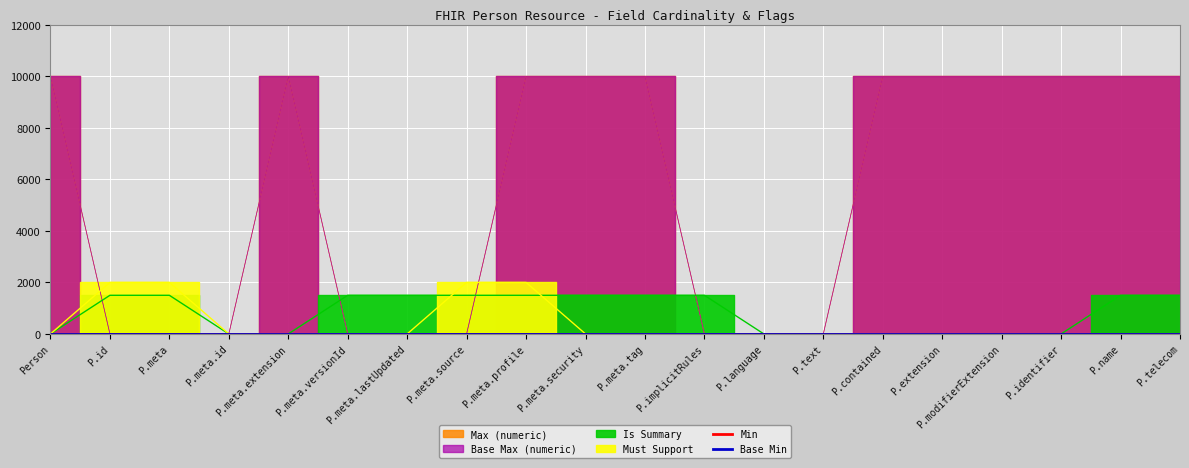

Reading left to right, transcribe all the data shown in this chart.

Max (numeric): 9999	1	1	1	9999	1	1	1	9999	9999	9999	1	1	1	9999	9999	9999	9999	9999	9999
Base Max (numeric): 9999	1	1	1	9999	1	1	1	9999	9999	9999	1	1	1	9999	9999	9999	9999	9999	9999
Must Support: 0	2000	2000	0	0	0	0	2000	2000	0	0	0	0	0	0	0	0	0	0	0
Is Summary: 0	1500	1500	0	0	1500	1500	1500	1500	1500	1500	1500	0	0	0	0	0	0	1500	1500